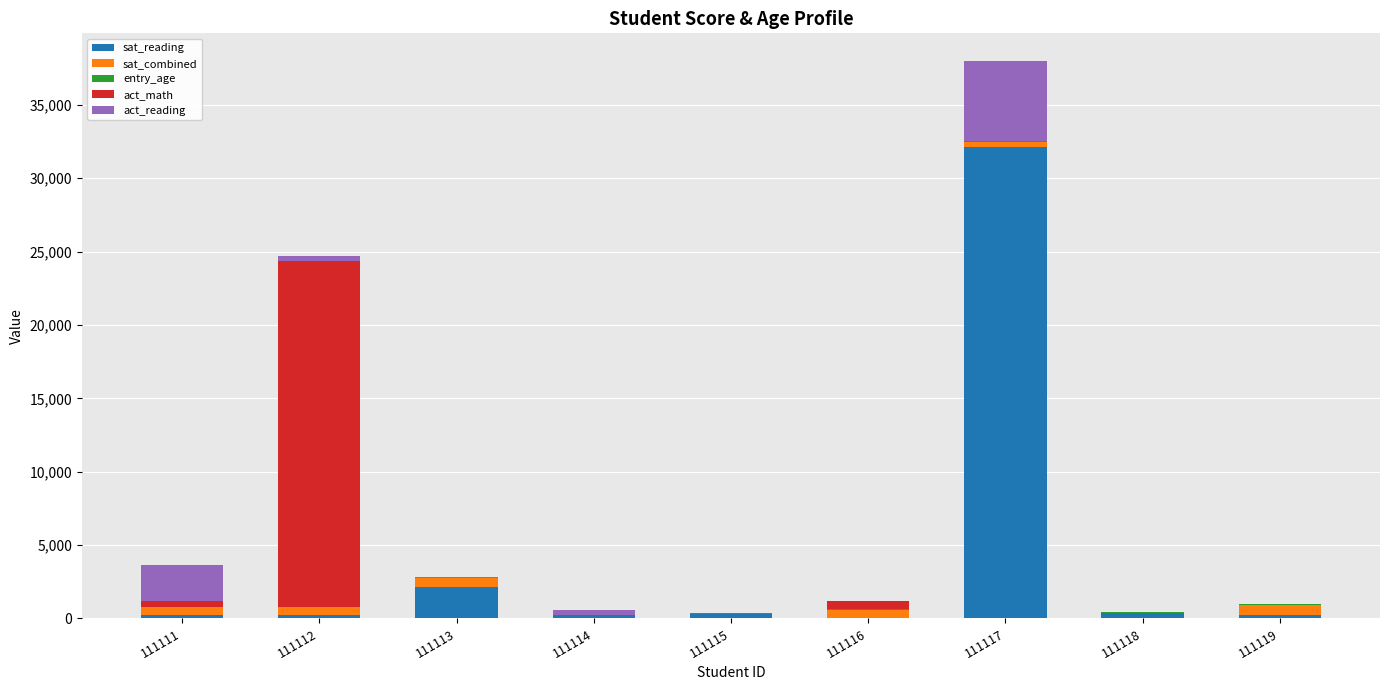

What is the total value across all series at 111115?

356.2